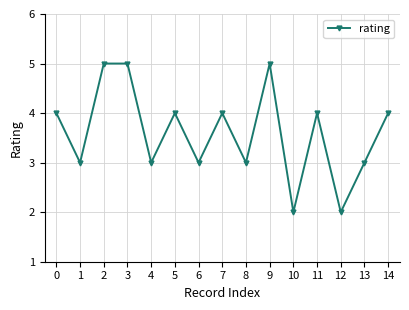

True or false: the data shows 5 at 4.

False